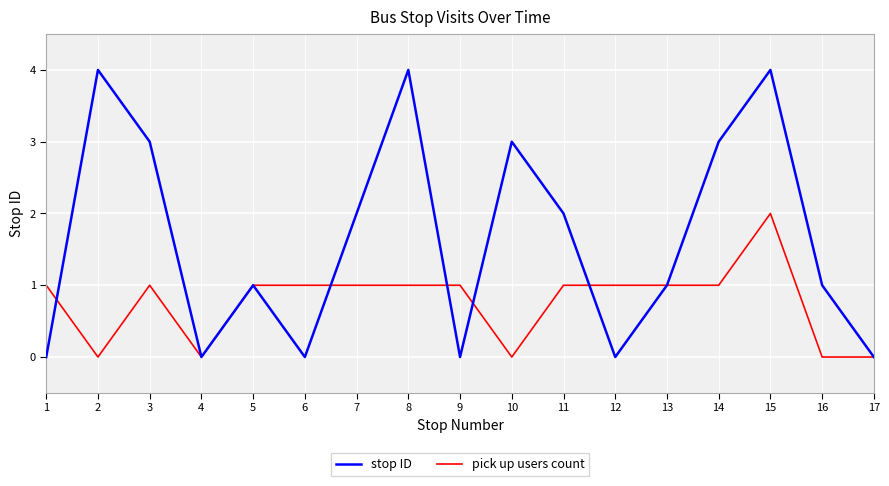

What is the maximum value shown in the chart?

4